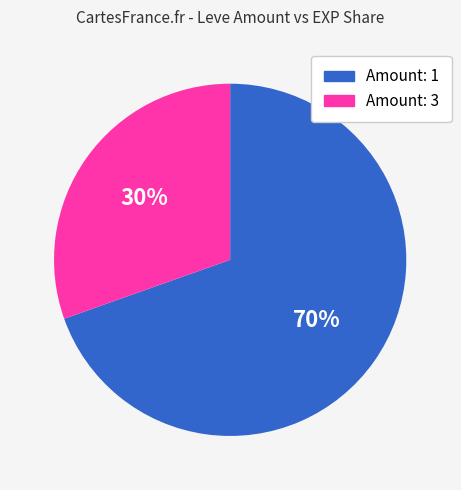

Is there a majority slice in this chart?

Yes